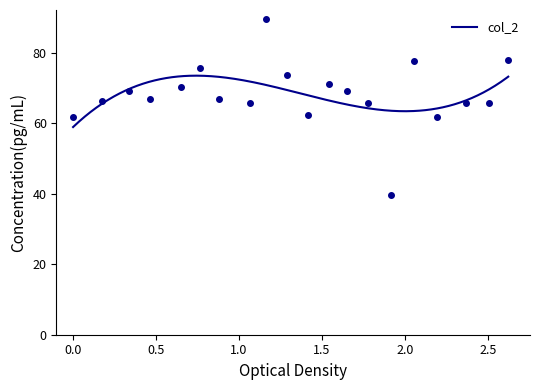

What is the maximum value shown in the chart?

89.7